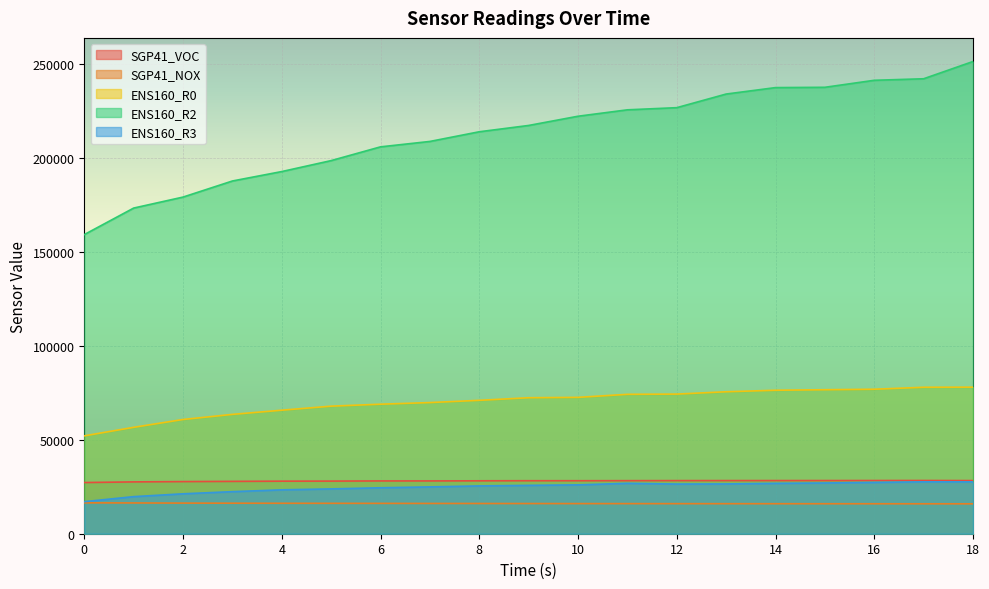

True or false: SGP41_VOC and ENS160_R3 intersect in this chart.

False